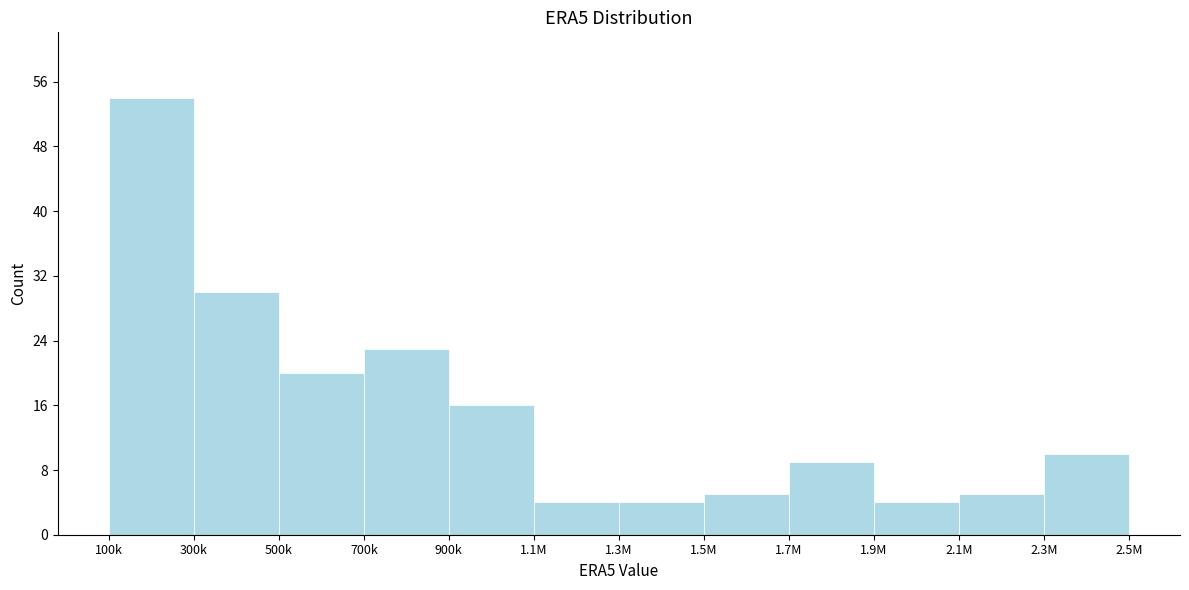

Reading left to right, transcribe all the data shown in this chart.

100k=54	300k=30	500k=20	700k=23	900k=16	1.1M=4	1.3M=4	1.5M=5	1.7M=9	1.9M=4	2.1M=5	2.3M=10